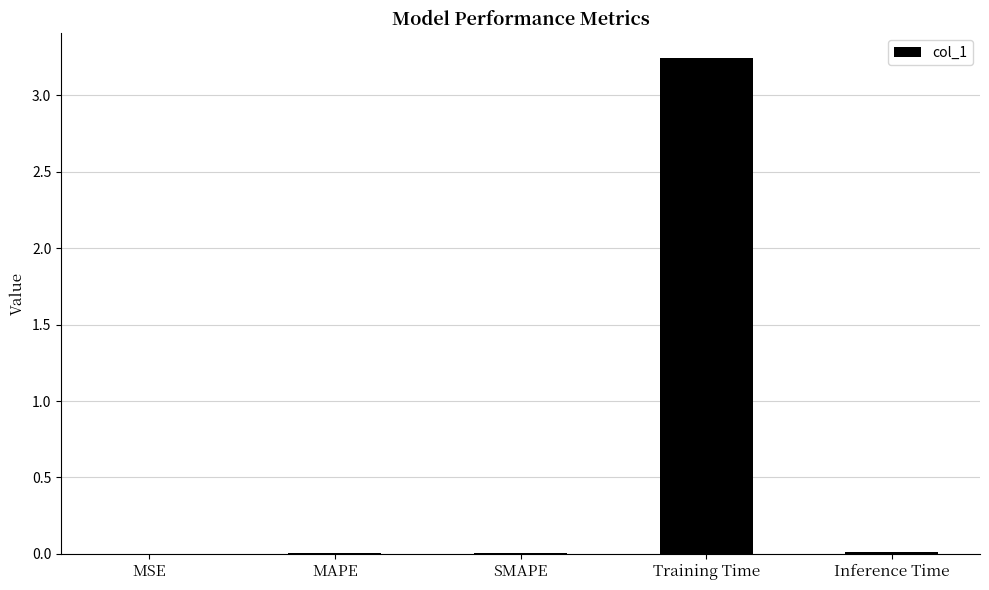

The value at SMAPE is 0.0. True or false?

True